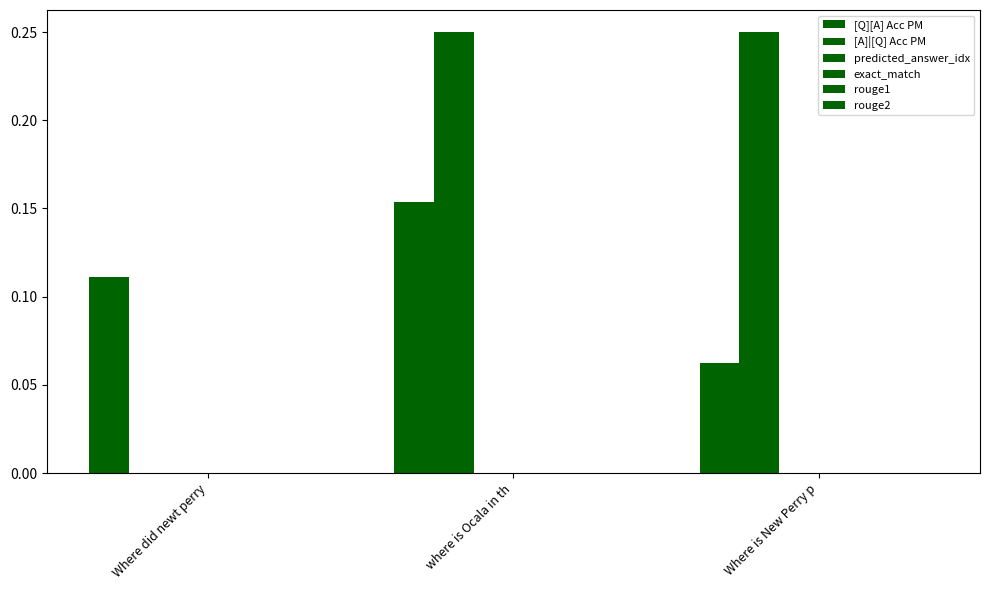

How many series are shown in this chart?

2